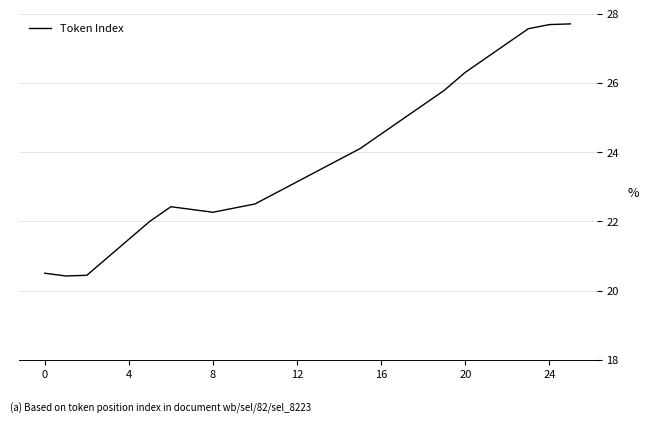

What is the smallest value displayed?

20.4